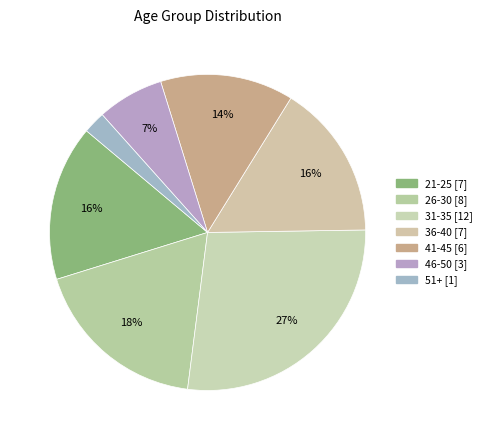

What is the largest slice in the pie chart?

31-35